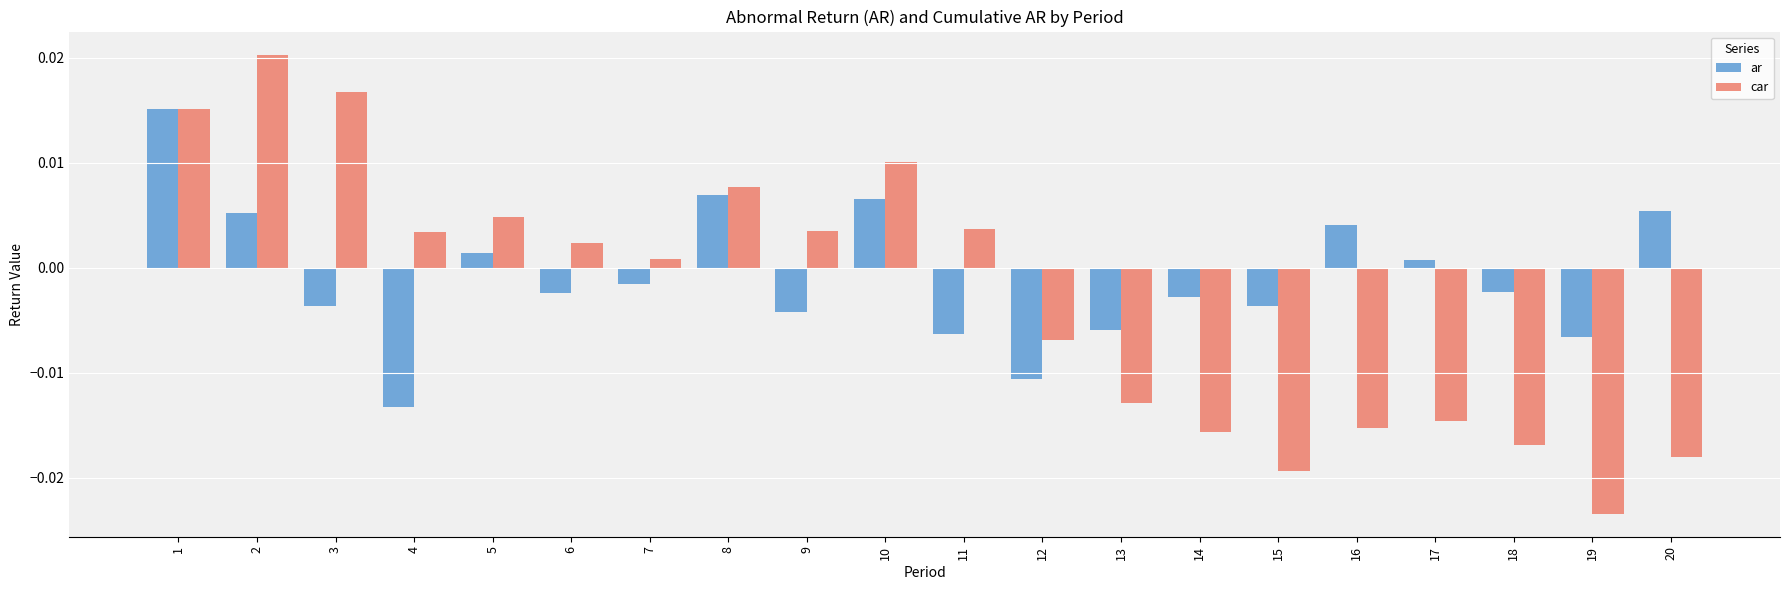

How many groups of bars are there?

20